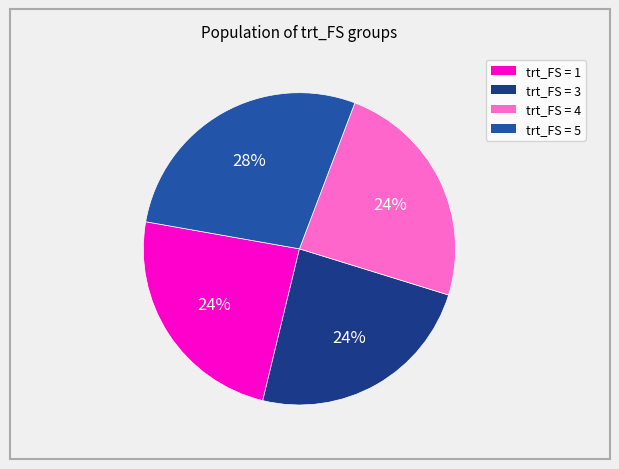

Does any single category account for the majority?

No